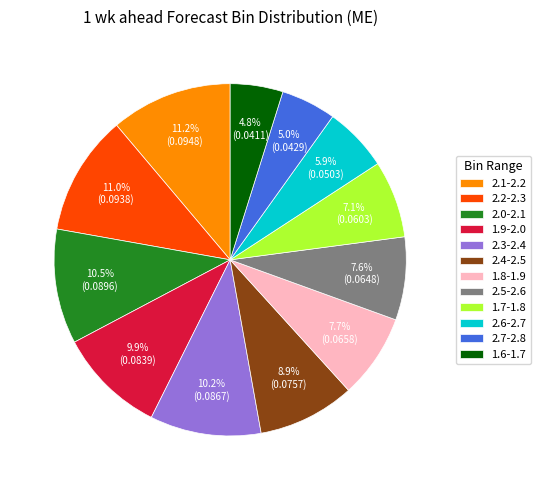

To the nearest percent, what is the difference between the 1.8-1.9 and 2.0-2.1 slice percentages?

3%